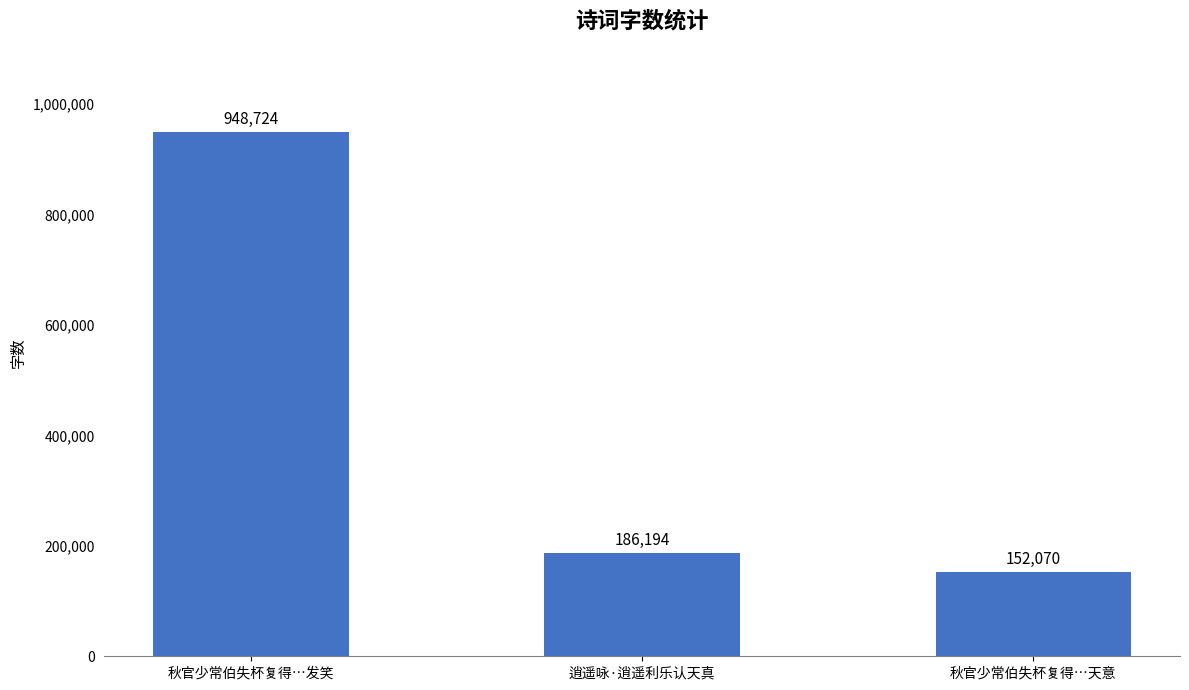

True or false: the data shows 948724 at 秋官少常伯失杯复得…发笑.

True